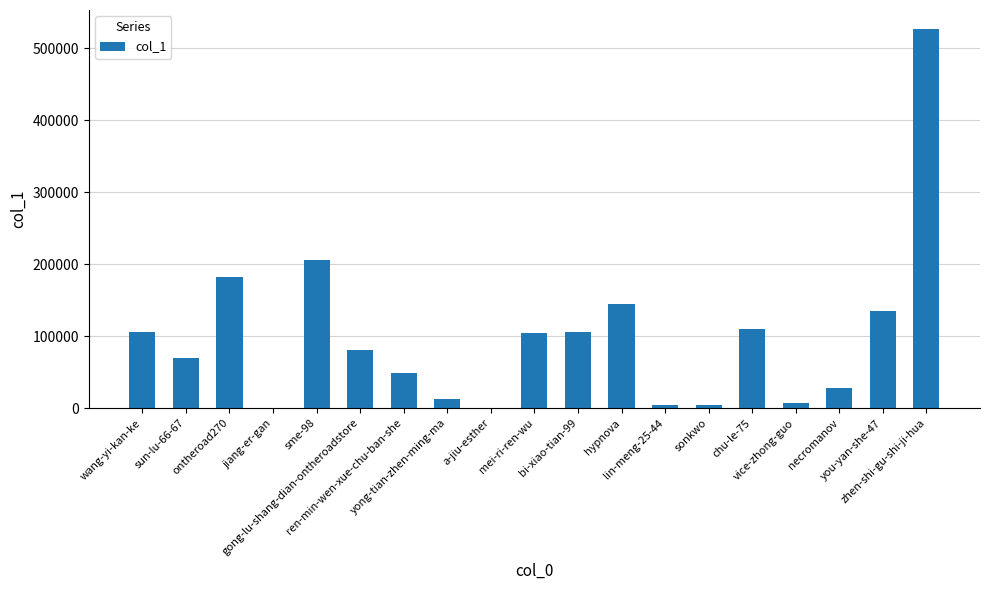

Count the number of data series in this chart.

1